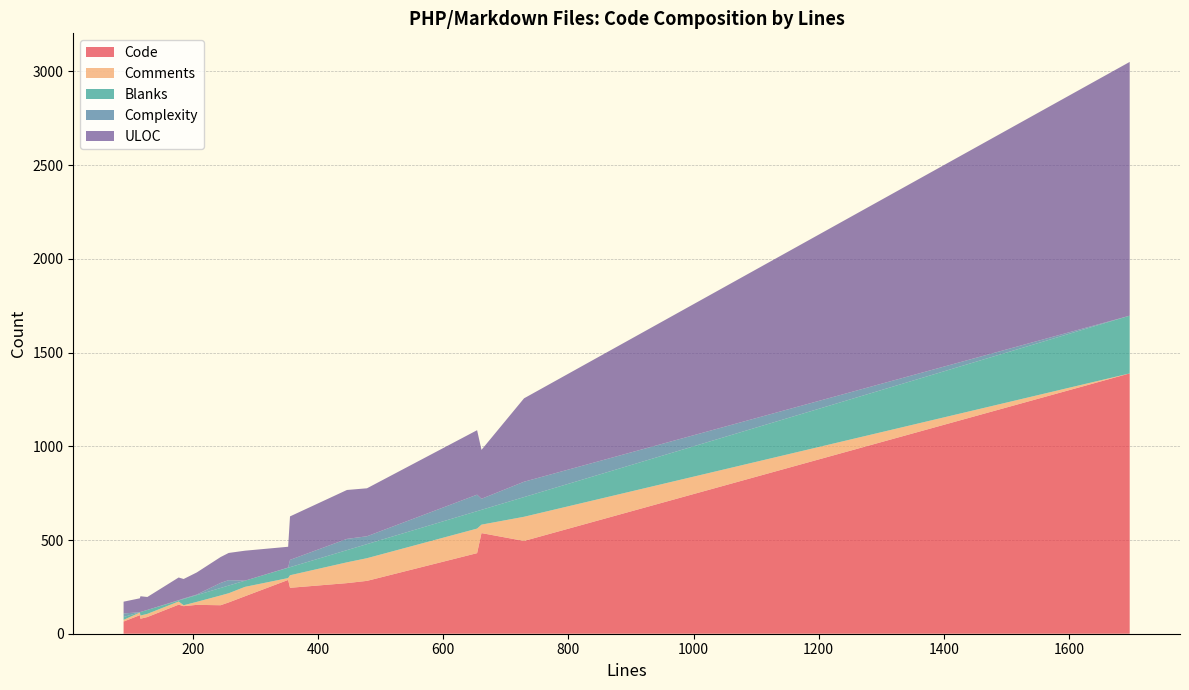

Reading left to right, transcribe all the data shown in this chart.

Code: 115=99	89=65	352=287	446=270	127=89	478=282	283=200	177=155	116=80	244=152	185=147	257=167	661=537	654=430	206=154	355=245	729=495	1697=1389
Comments: 115=14	89=9	352=10	446=111	127=17	478=121	283=50	177=17	116=17	244=52	185=5	257=49	661=45	654=131	206=16	355=67	729=129	1697=0
Blanks: 115=2	89=15	352=55	446=65	127=21	478=75	283=33	177=5	116=19	244=40	185=33	257=41	661=79	654=93	206=36	355=43	729=105	1697=308
Complexity: 115=0	89=19	352=1	446=60	127=0	478=42	283=0	177=2	116=0	244=27	185=3	257=29	661=59	654=88	206=3	355=39	729=82	1697=0
ULOC: 115=74	89=63	352=111	446=261	127=69	478=256	283=160	177=121	116=84	244=138	185=104	257=145	661=261	654=344	206=118	355=232	729=445	1697=1354